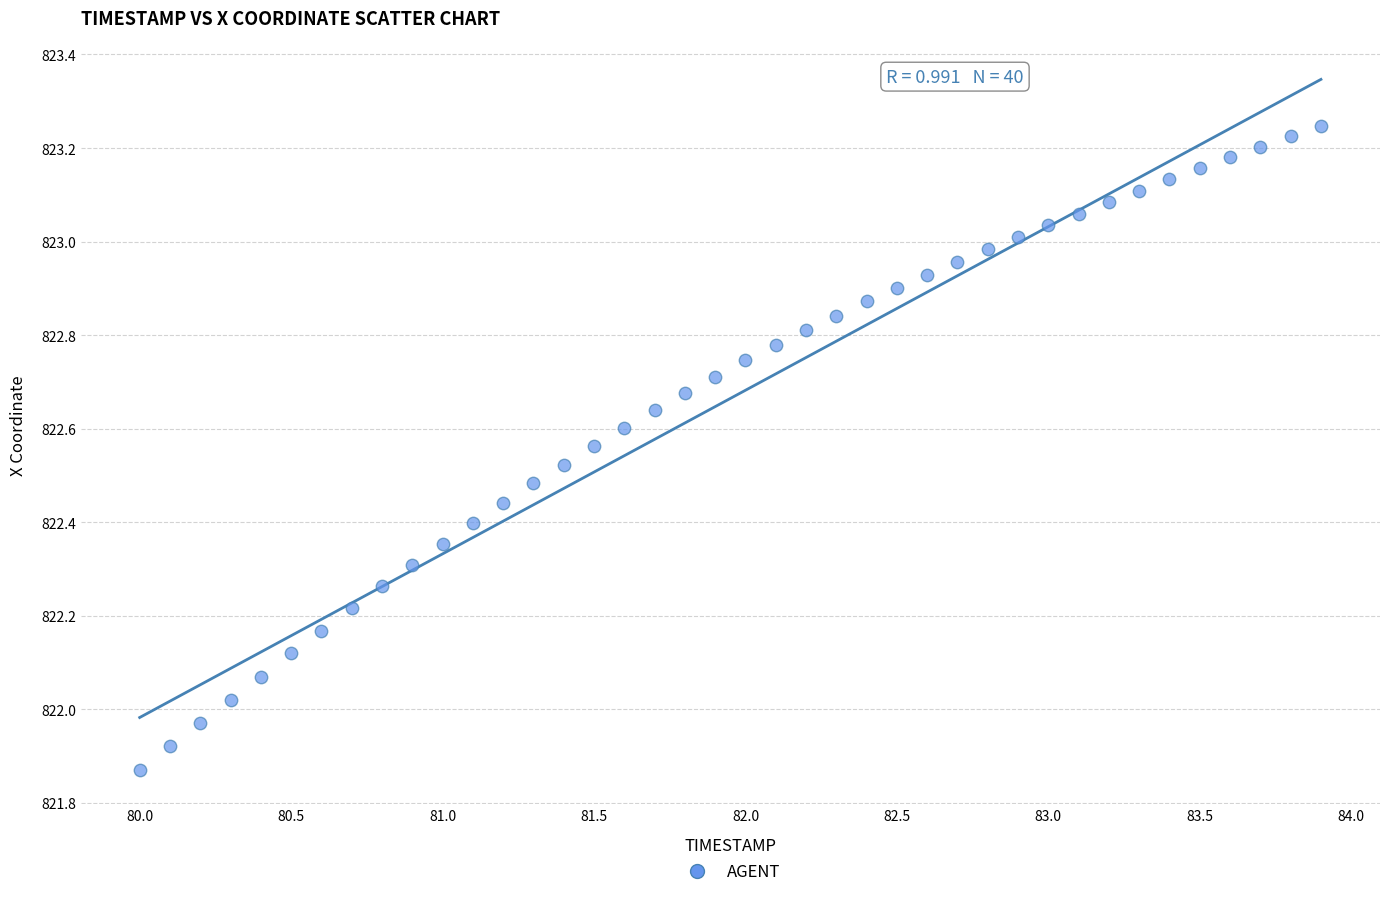

What is the range of X values (max minus min)?

3.9